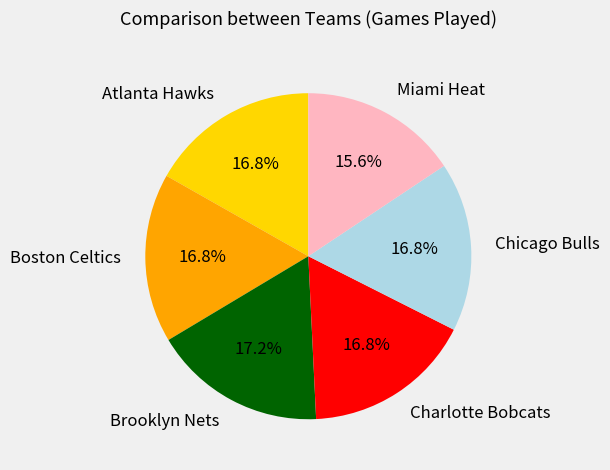

Combined, do Boston Celtics and Atlanta Hawks account for over 50%?

No